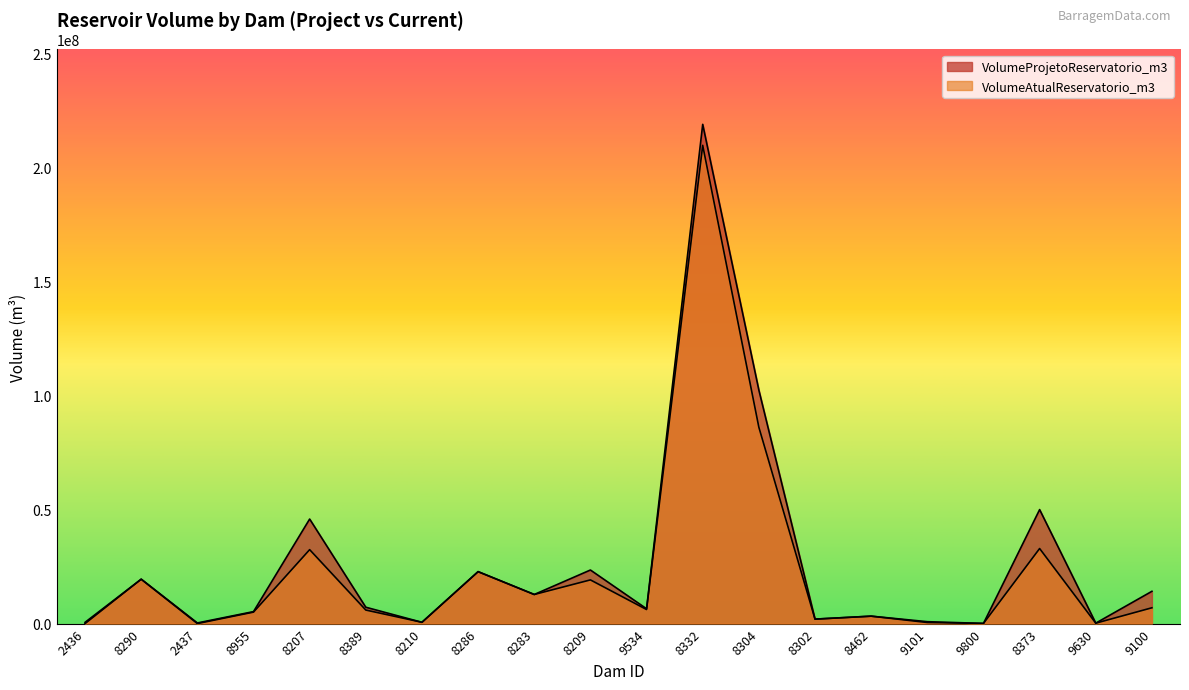

What are all the series names shown in the legend?

VolumeProjetoReservatorio_m3, VolumeAtualReservatorio_m3